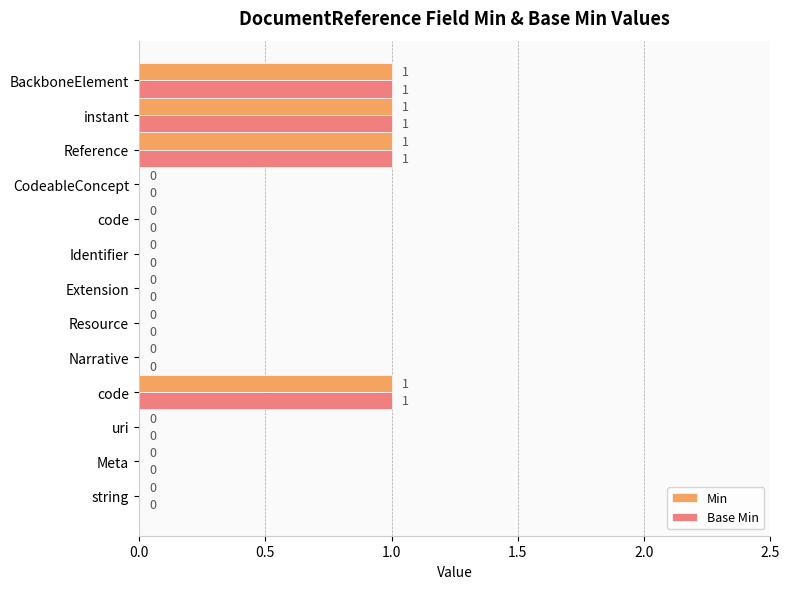

At how many categories does at least one series exceed 0?

4